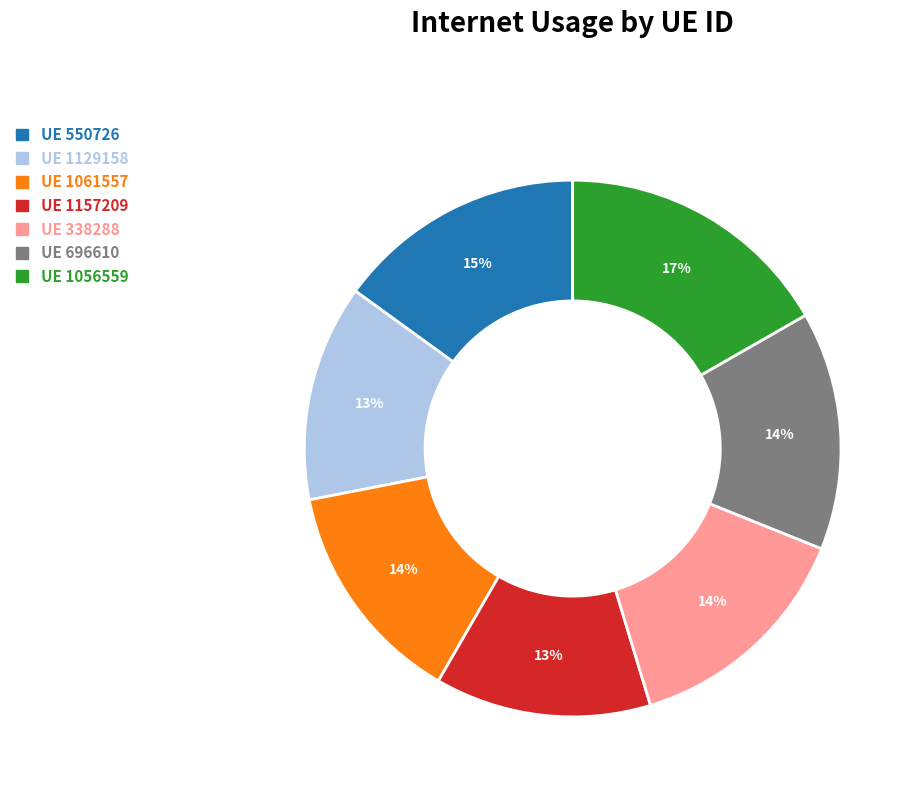

To the nearest percent, what is the average slice percentage?

14%